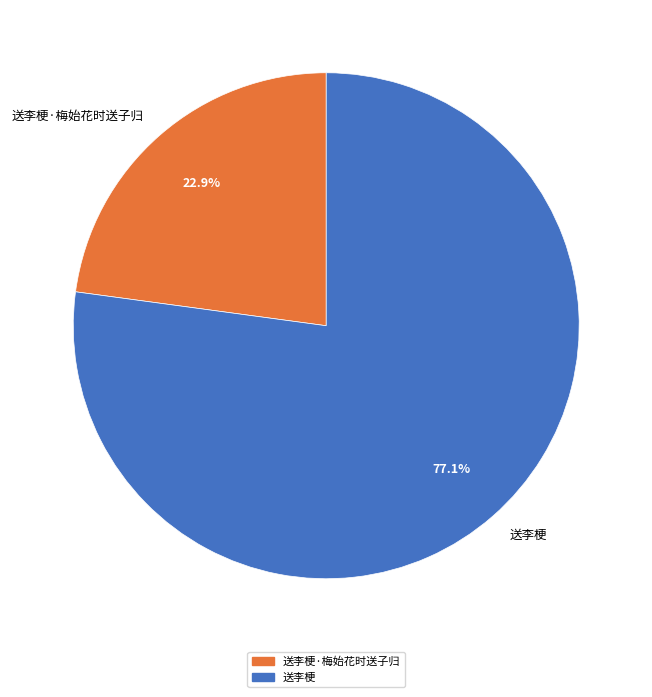

How many slices are in this pie chart?

2